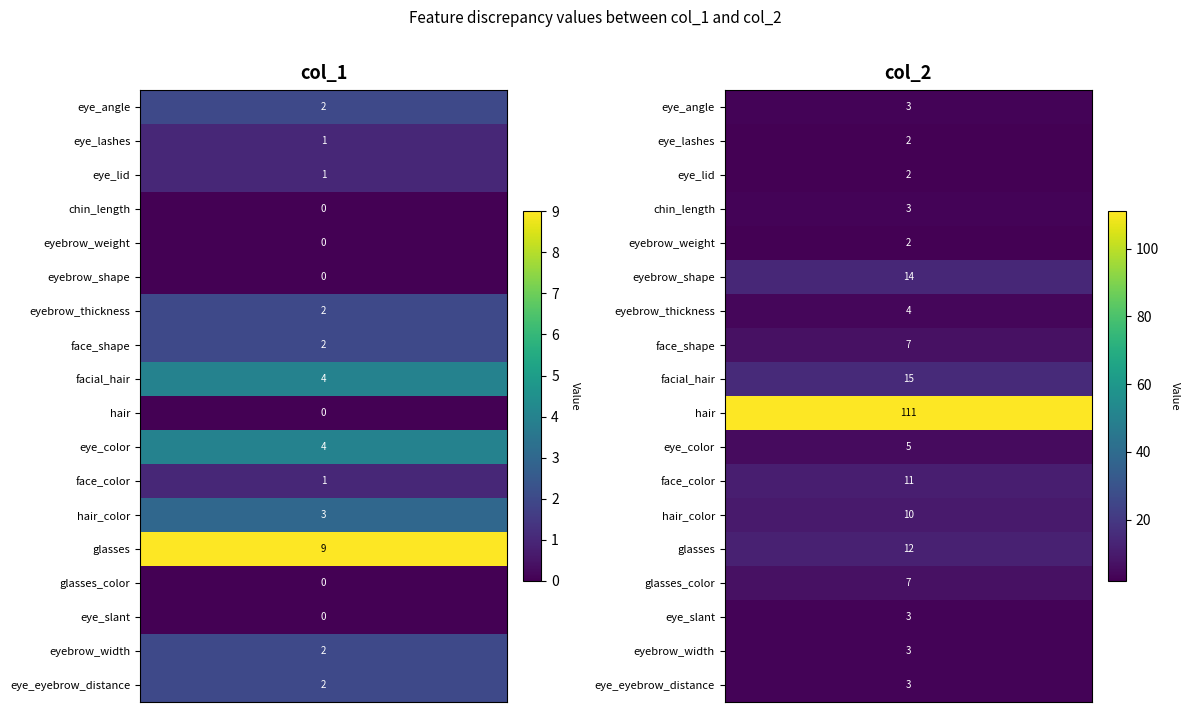

What is the maximum value shown in the chart?

111